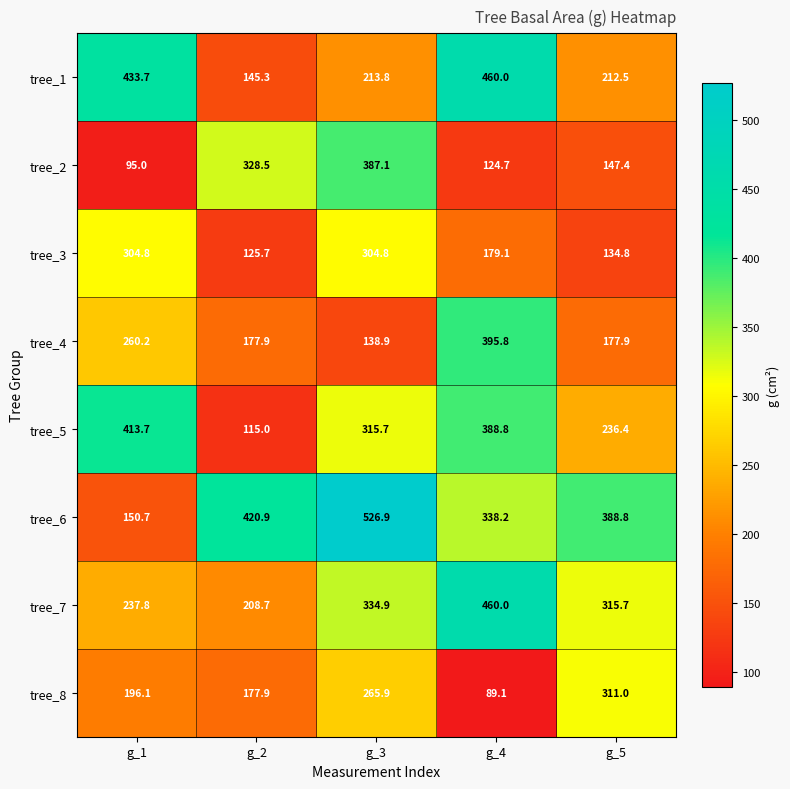

What is the sum of the tree_2 values at g_4 and g_1?

219.7